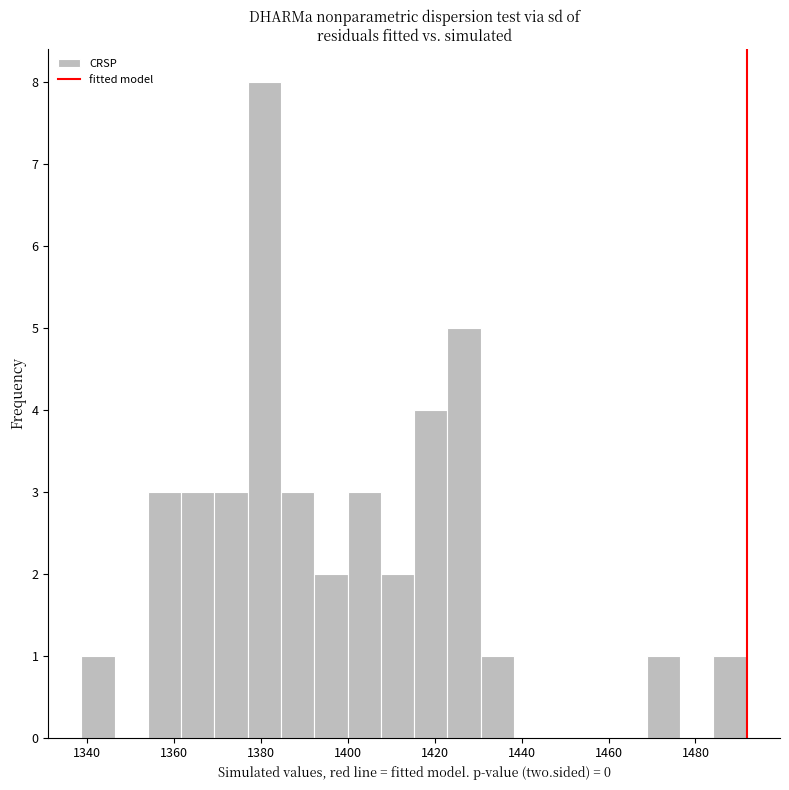

Around what value on the x-axis is the tallest bar? Give the approximate position of its centre, as read against the axis.

1380